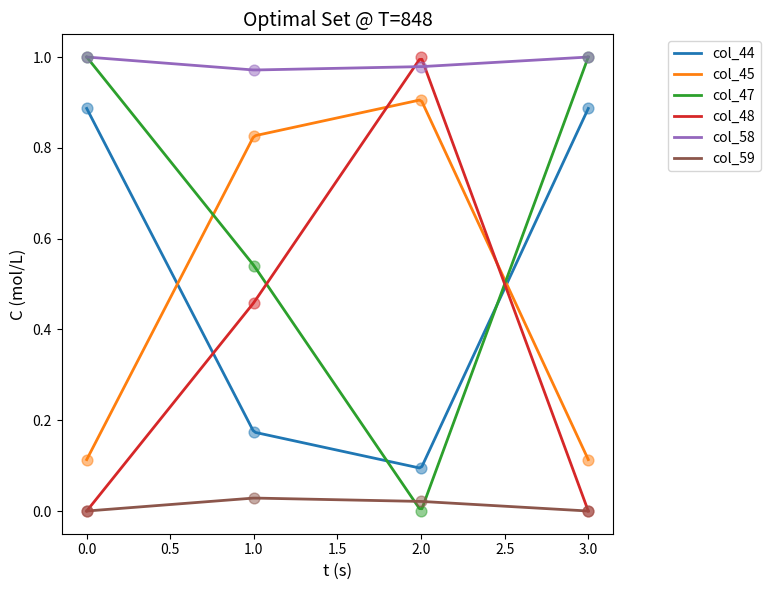

What are all the series names shown in the legend?

col_44, col_45, col_47, col_48, col_58, col_59